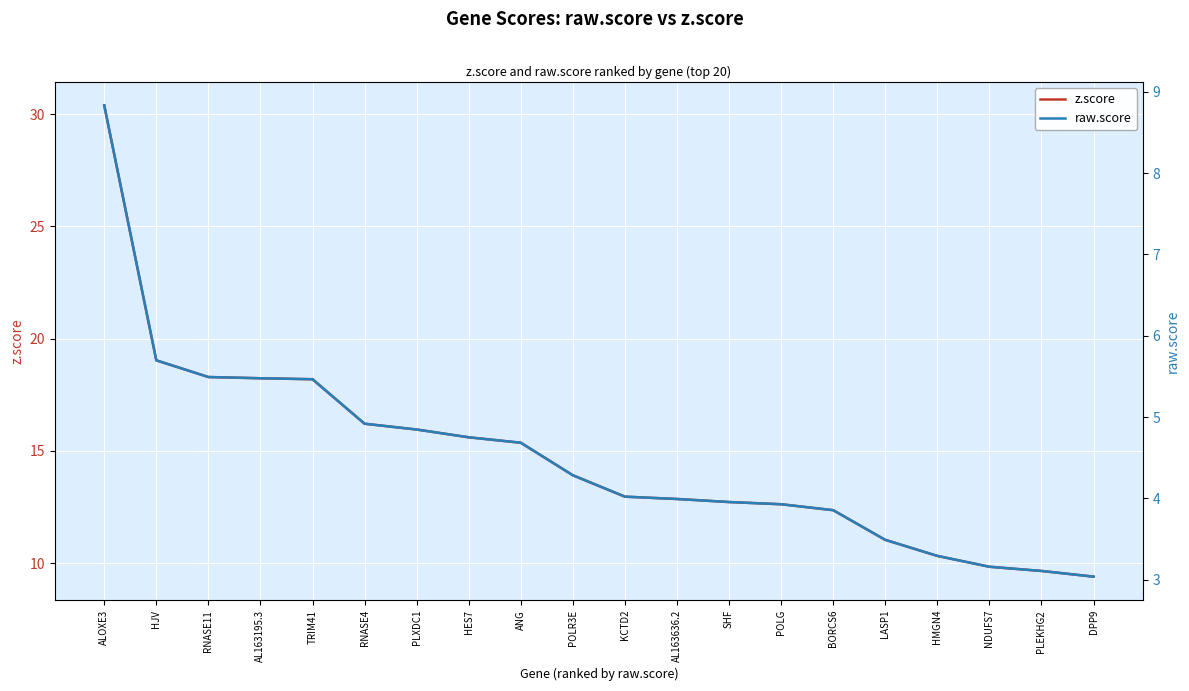

Which series changed the most between AL163195.3 and HES7?

z.score